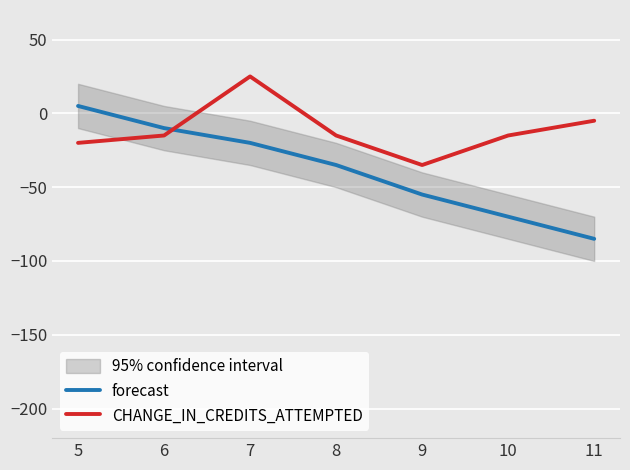

Reading left to right, transcribe all the data shown in this chart.

forecast: 5	-10	-20	-35	-55	-70	-85
CHANGE_IN_CREDITS_ATTEMPTED: -20	-15	25	-15	-35	-15	-5